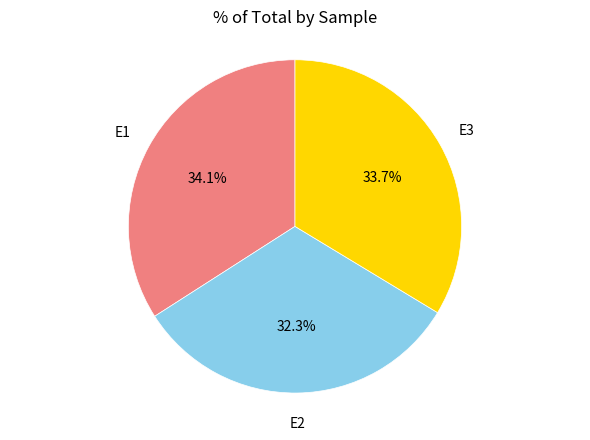

To the nearest percent, what portion does E3 represent?

34%